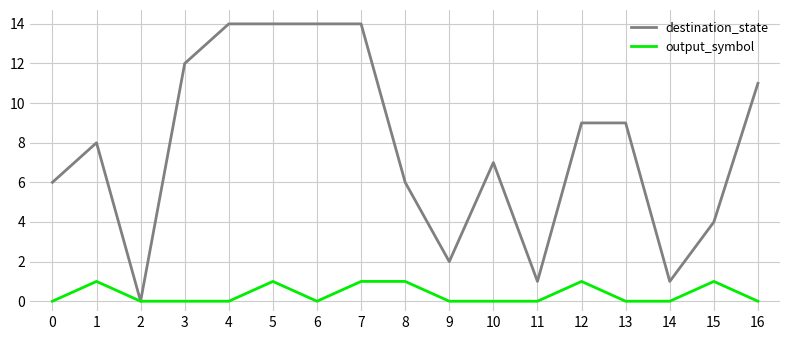

Is the value of output_symbol at 14 greater than the value of destination_state at 6?

No